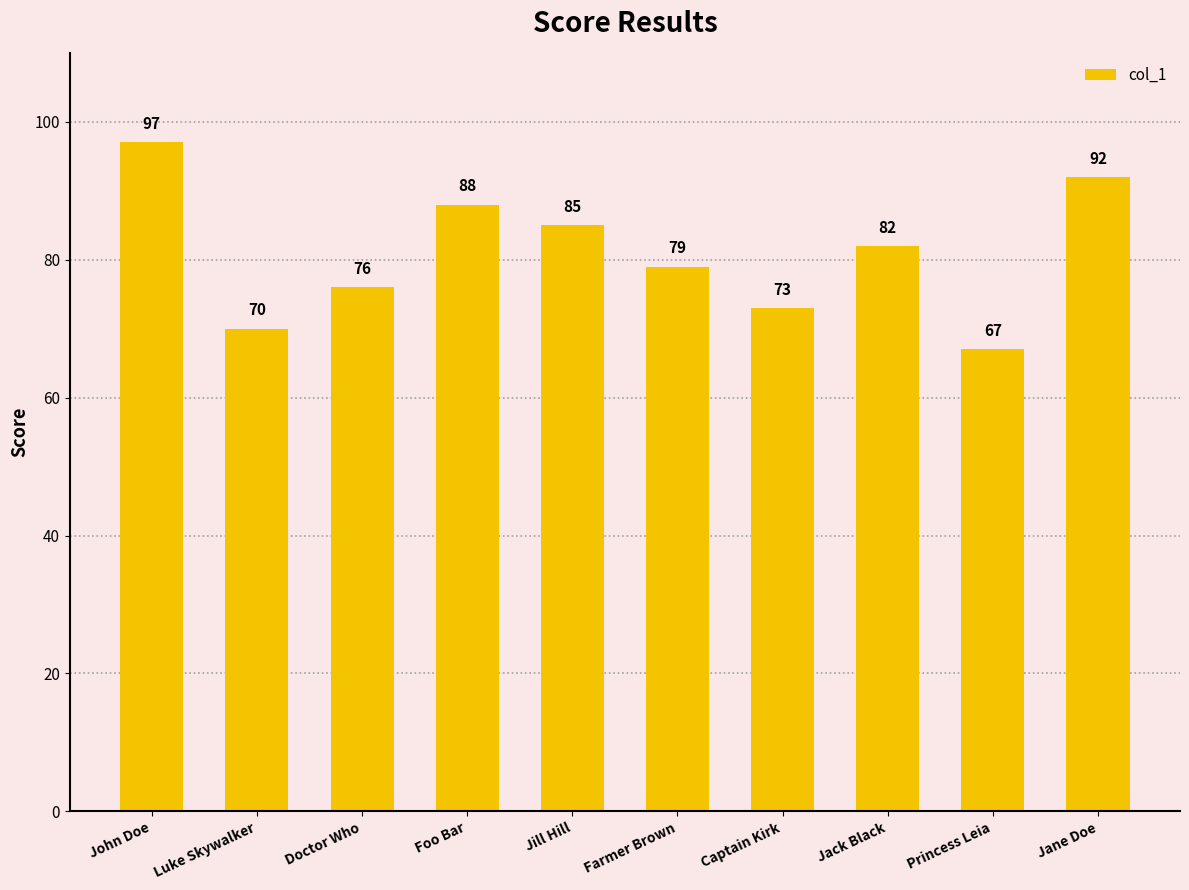

What is the change in value from Luke Skywalker to Captain Kirk?

+3